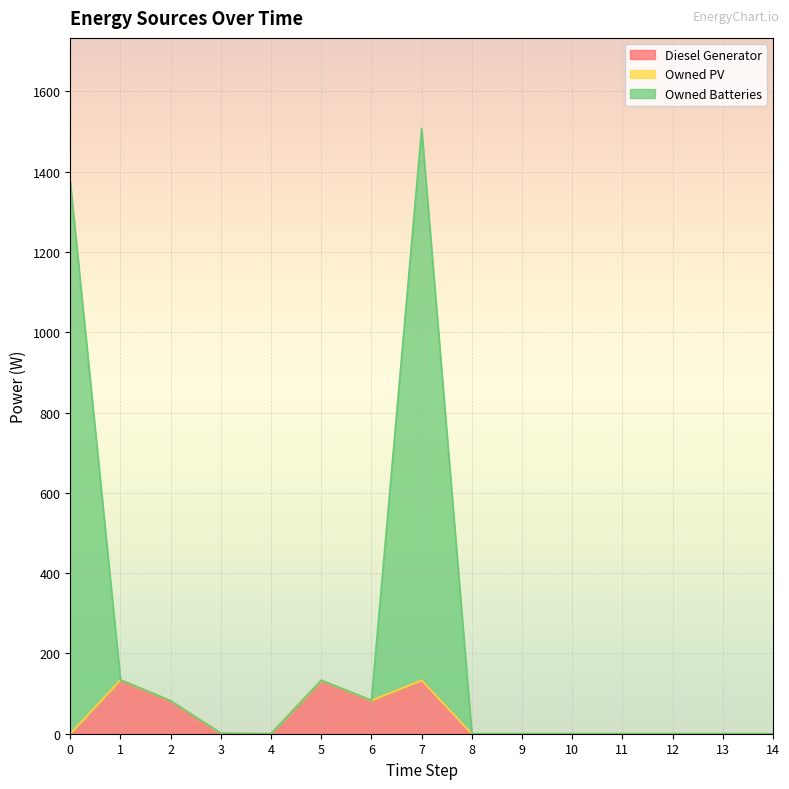

Is it true that Owned Batteries equals 0 at 12?

True